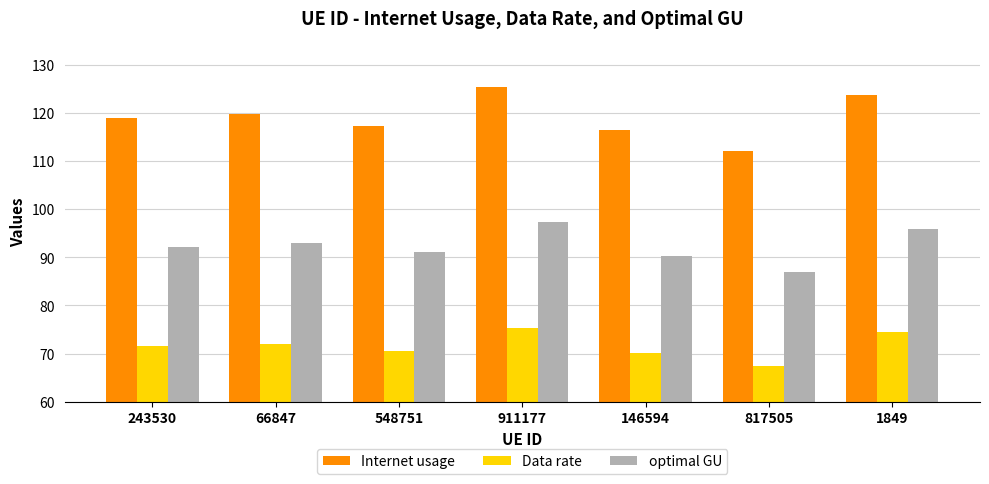

How many values in the optimal GU series exceed 92?

4